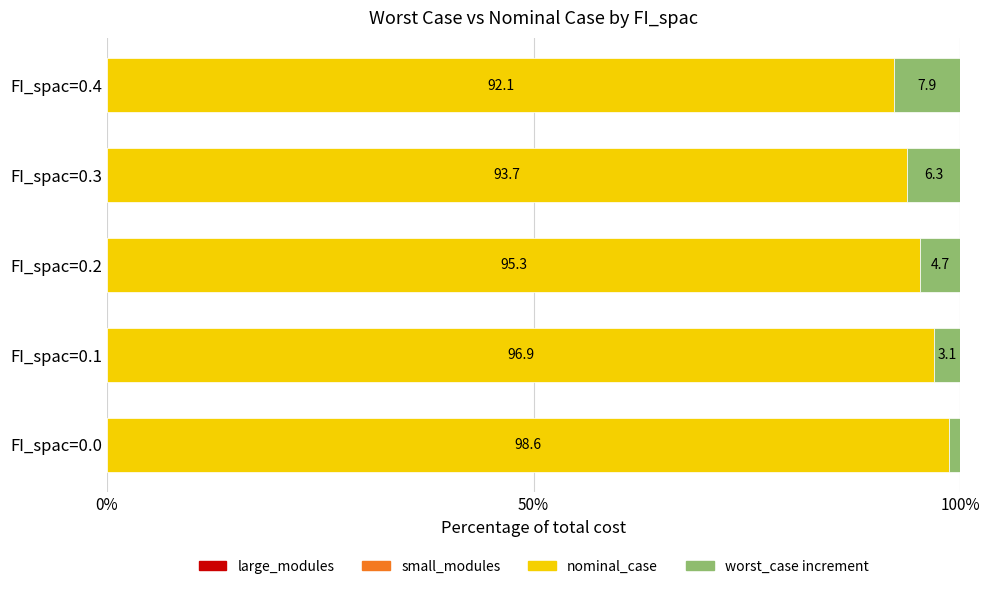

What is the total value across all series at FI_spac=0.3?

100.1